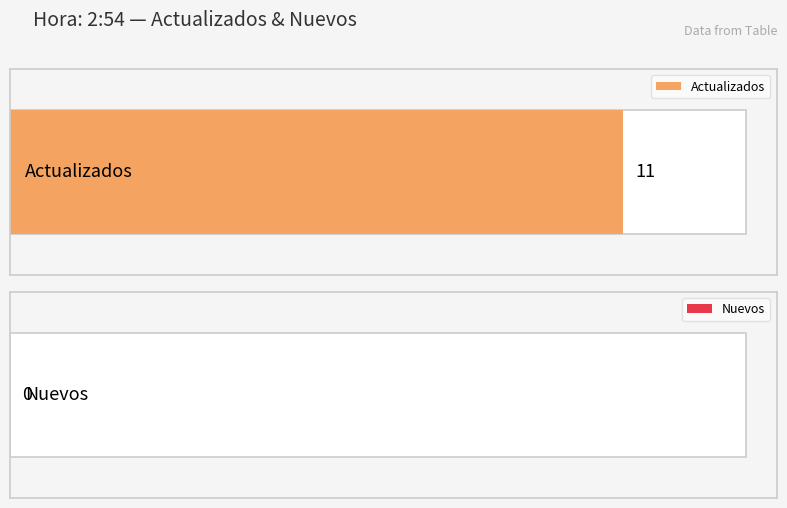

What are all the series names shown in the legend?

Actualizados, Nuevos